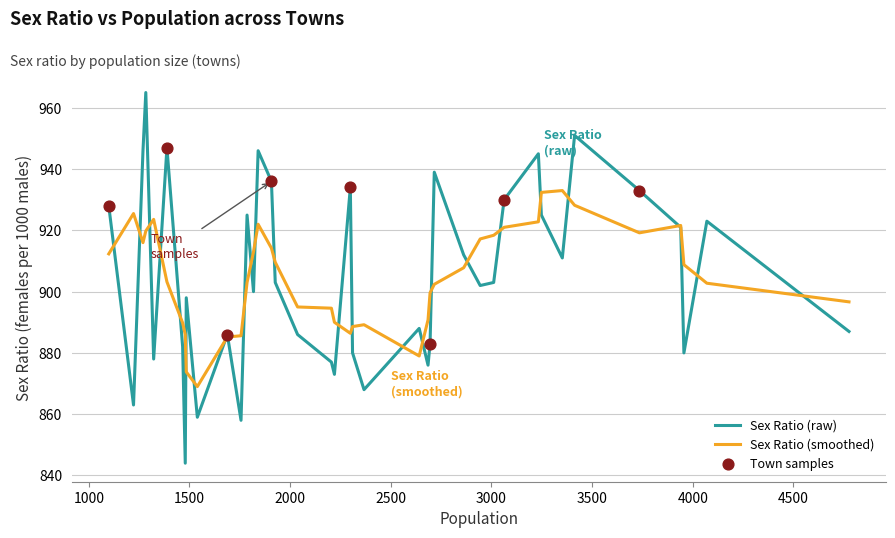

Which series has the largest range (max minus min)?

Sex Ratio (raw)